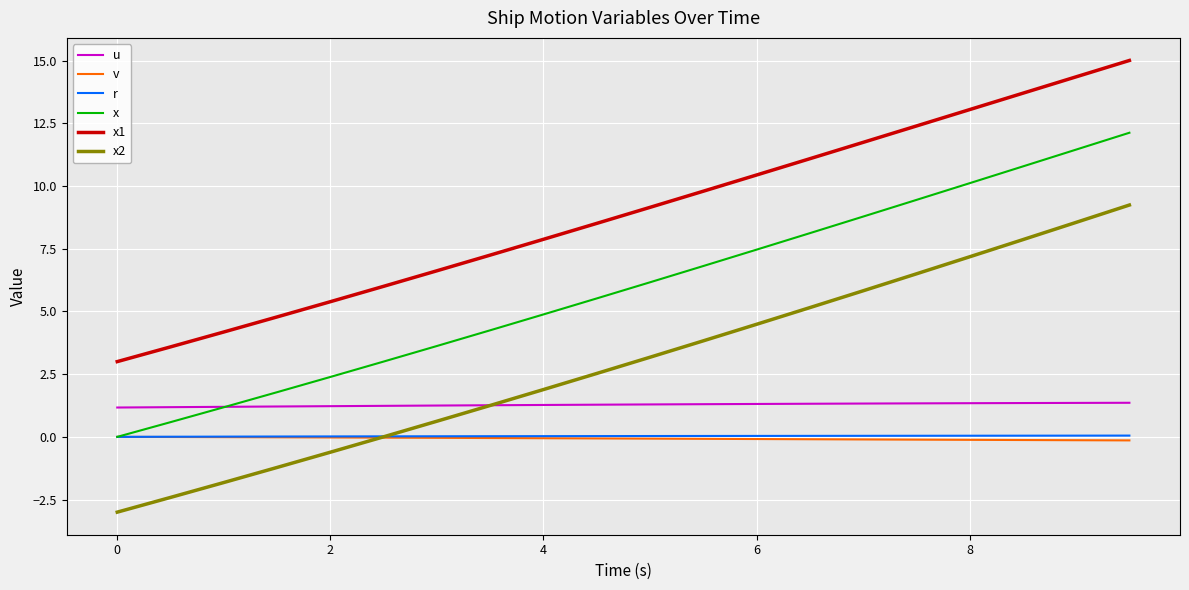

Which series has the largest range (max minus min)?

x2